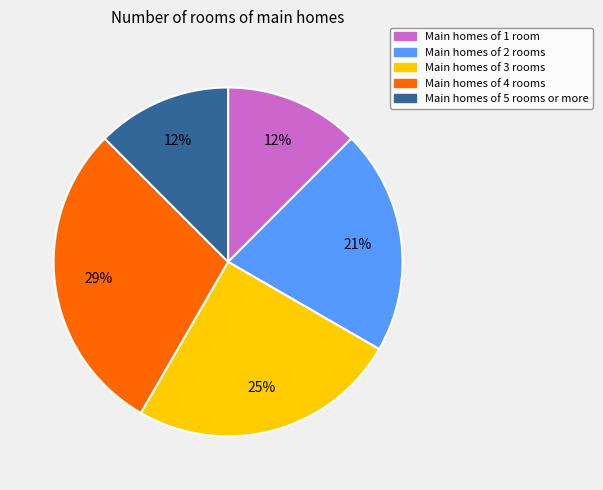

To the nearest percent, what is the average slice percentage?

20%